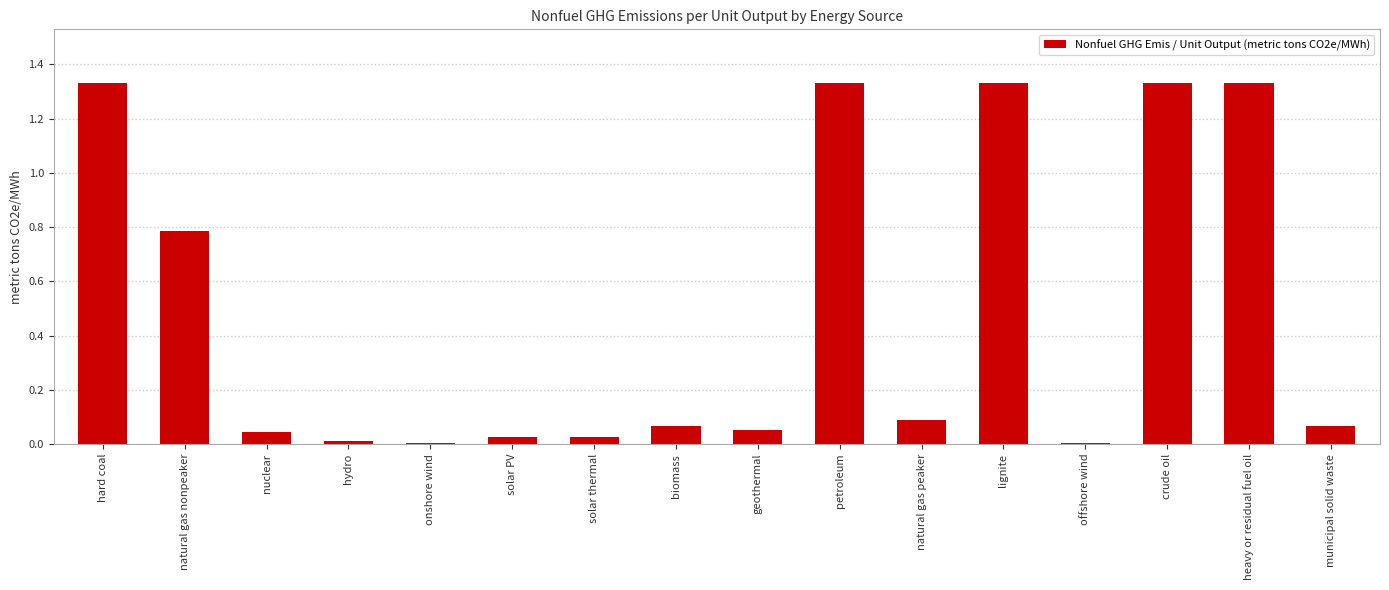

Is it true that the value at geothermal is 0.0?

False